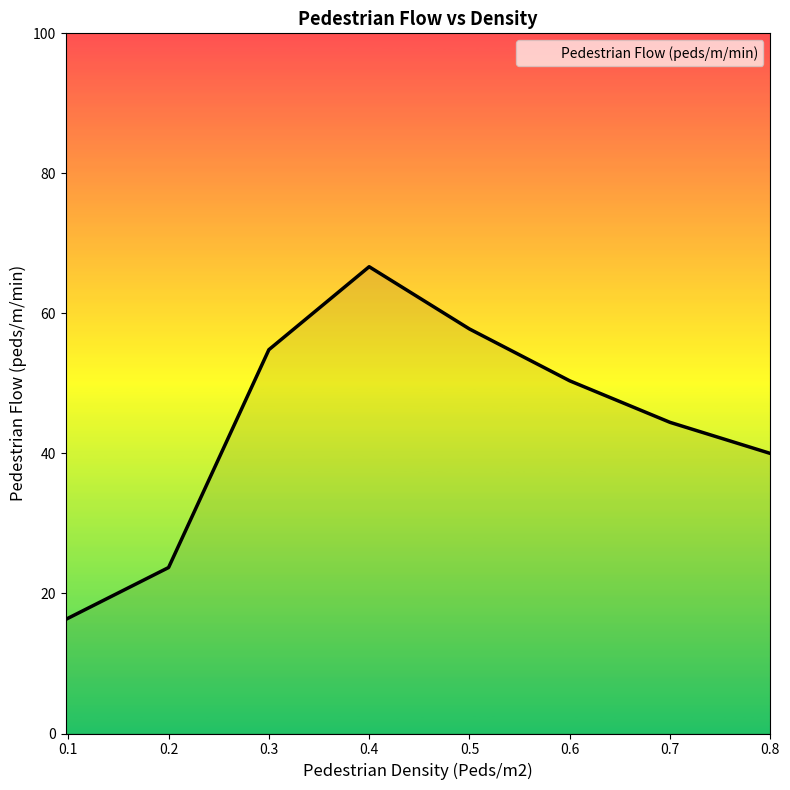

How many interior local peaks (higher than both neighbors) does the data have?

1